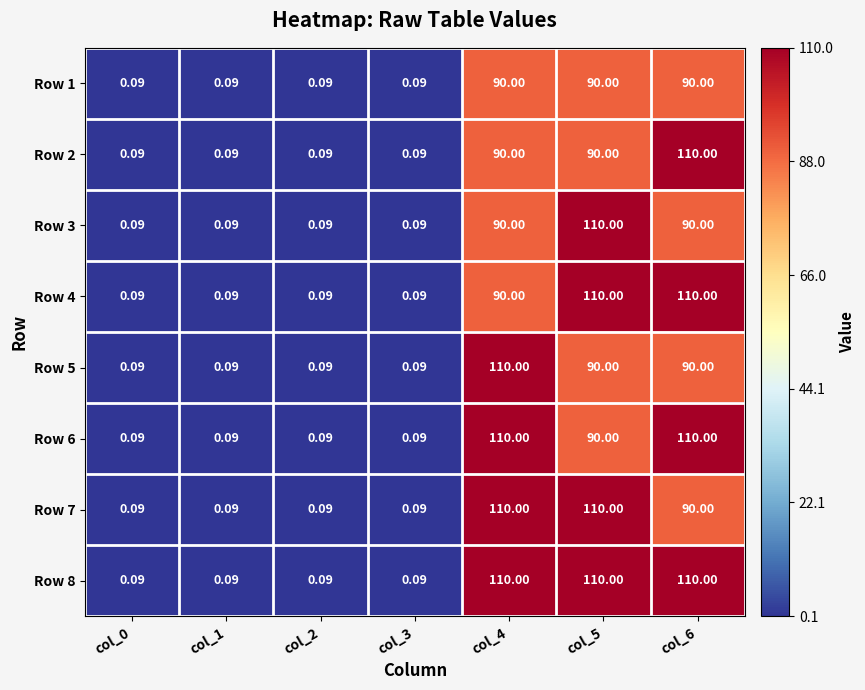

Is the value of Row 6 at col_2 greater than the value of Row 5 at col_6?

No